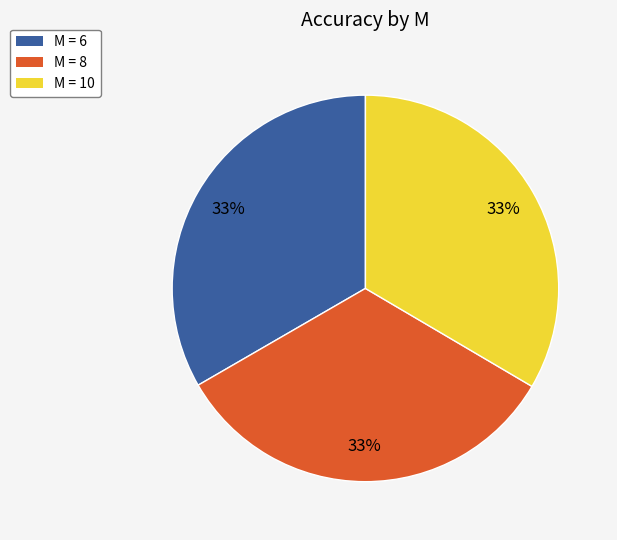

How many segments does this pie chart have?

3